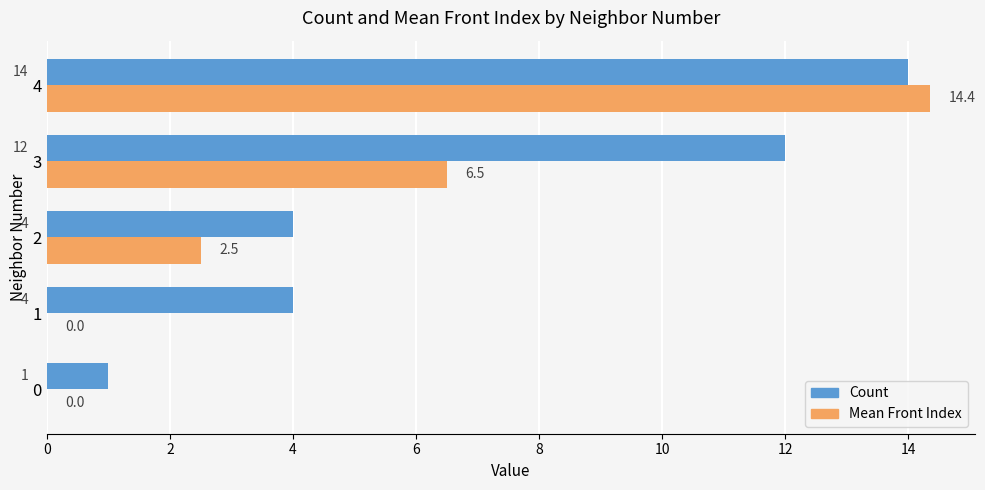

Which label corresponds to the largest value in the chart?

4